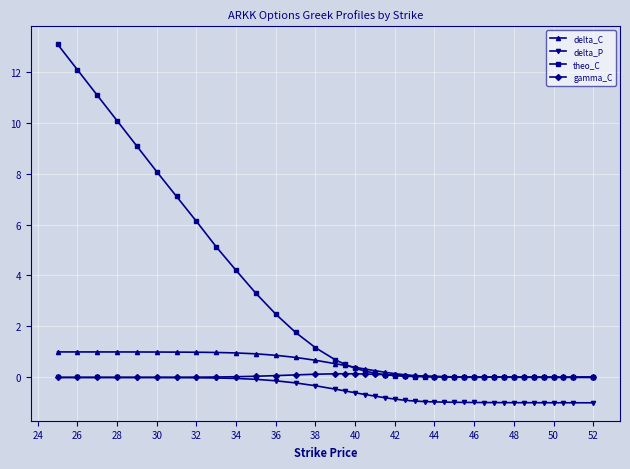

What is the value of the delta_C point at the 11th from the left?

0.9